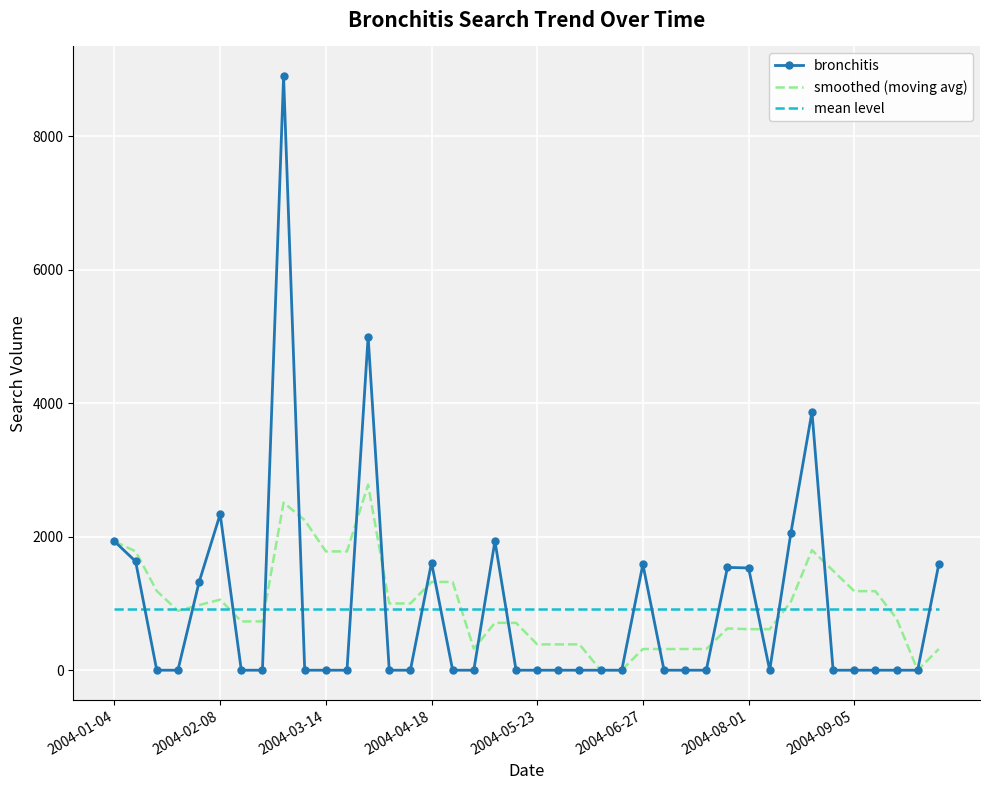

How many values in the smoothed (moving avg) series are below 890?

20